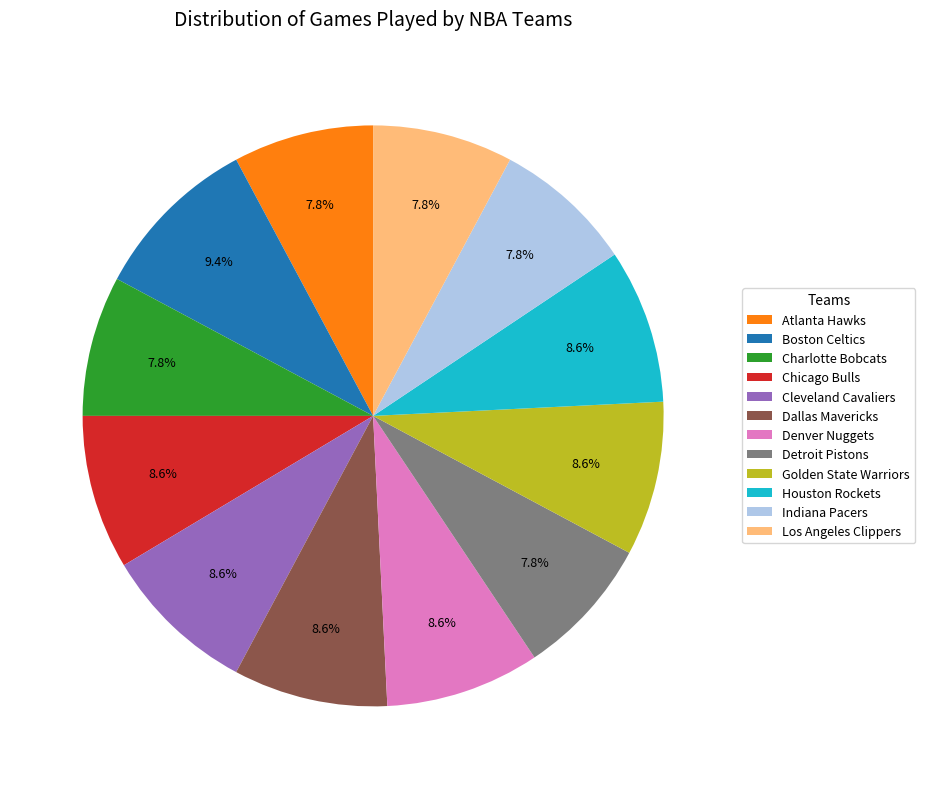

What is the largest slice in the pie chart?

Boston Celtics